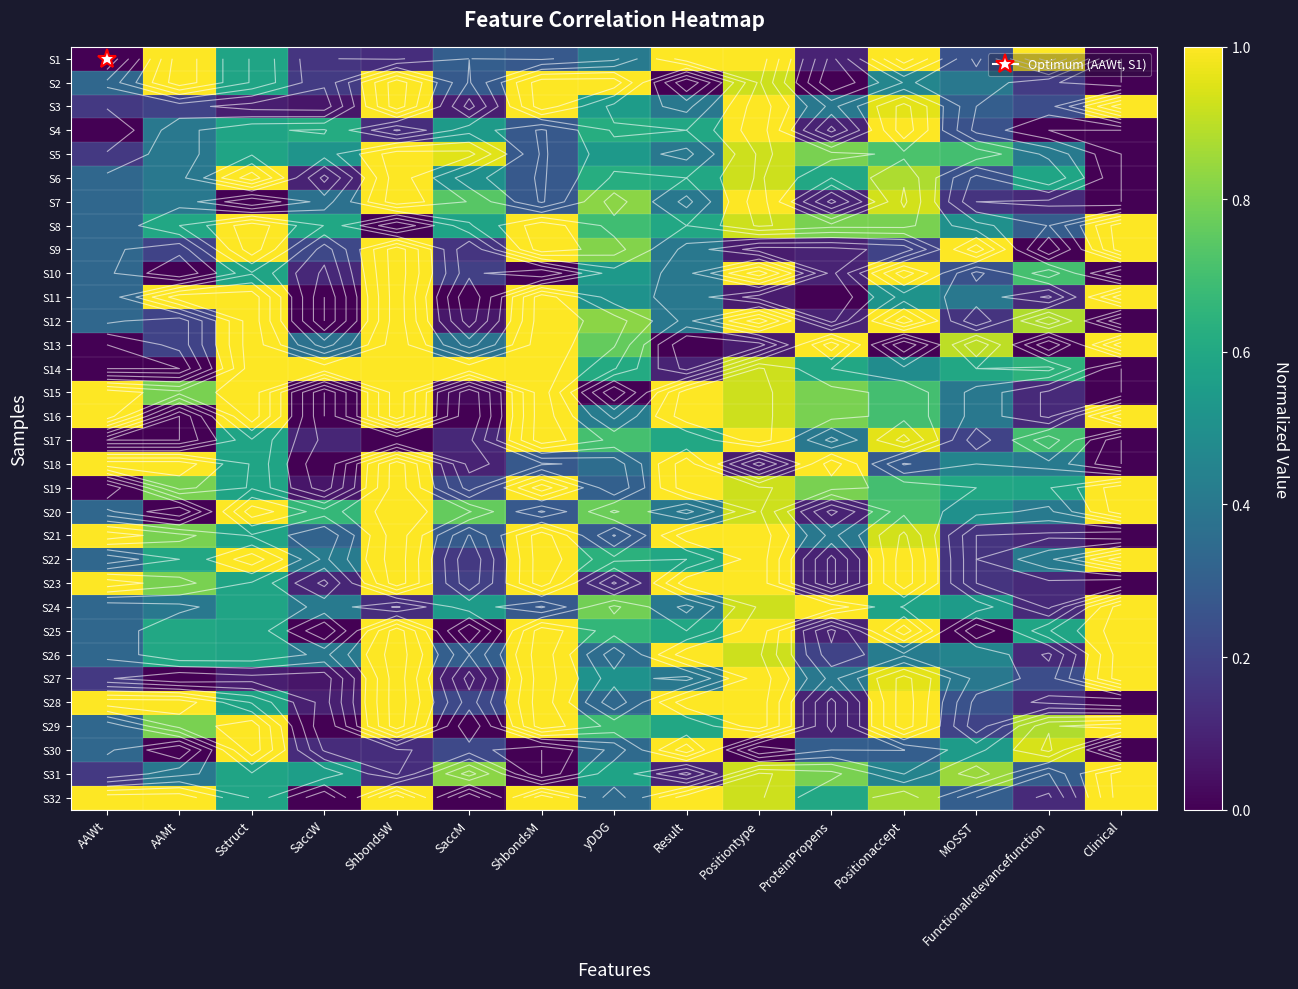

At MOSST, list the series in order from smallest to largest.

S25, S7, S12, S21, S22, S23, S17, S29, S1, S4, S6, S10, S28, S3, S32, S2, S11, S15, S16, S27, S18, S26, S8, S20, S24, S30, S14, S19, S5, S31, S13, S9